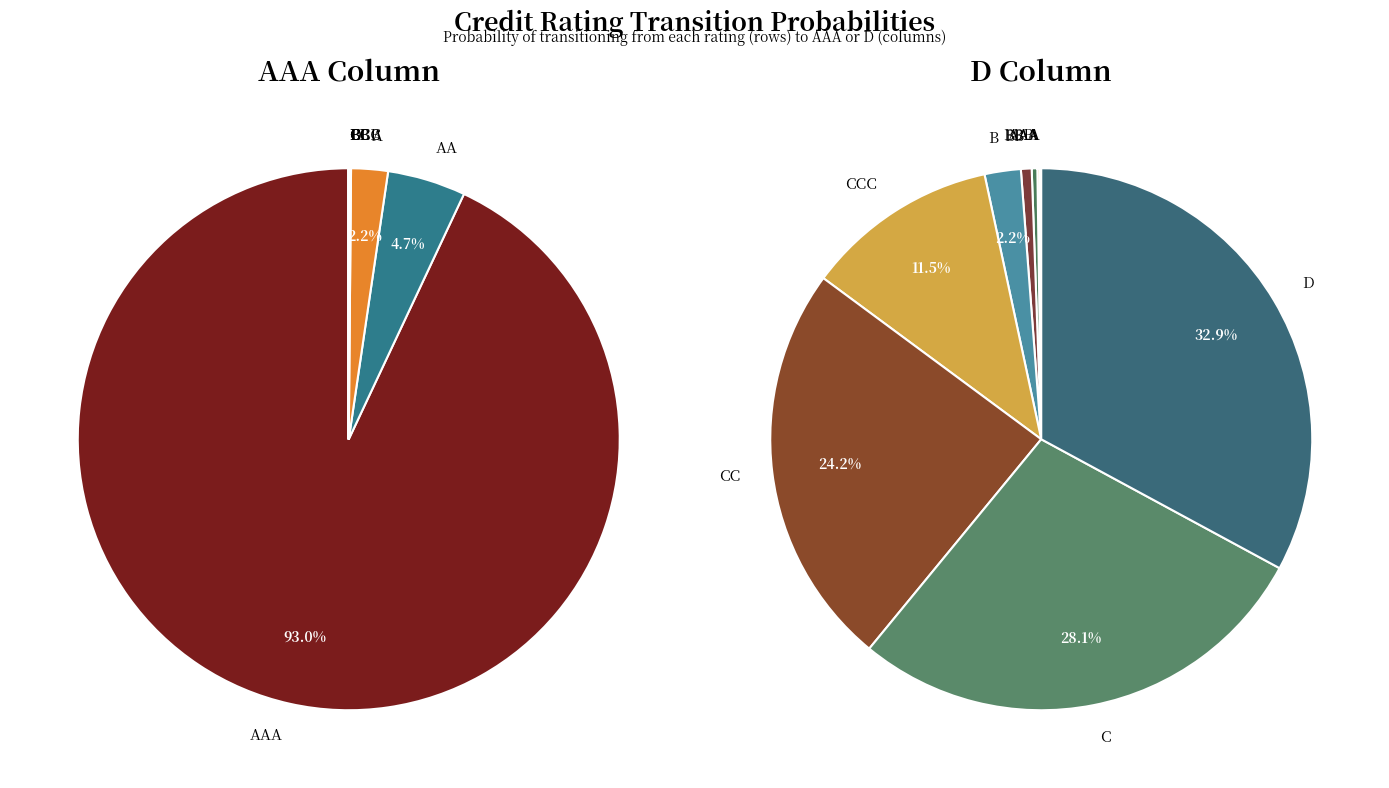

How many slices are in this pie chart?

10